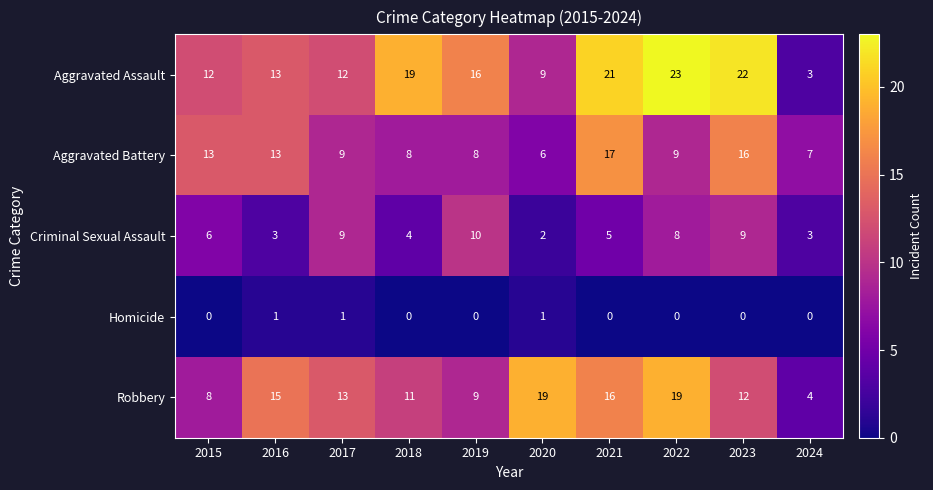

At which category does the chart reach its peak across all series?

2022